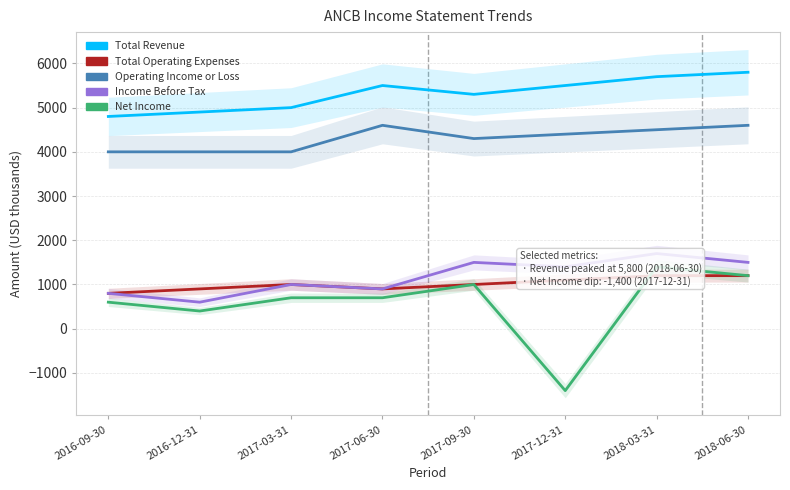

Is the value of Total Operating Expenses at 2016-09-30 greater than the value of Net Income at 2017-09-30?

No